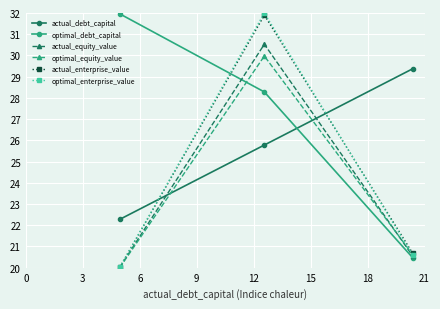

Which series has the widest spread of values?

optimal_enterprise_value